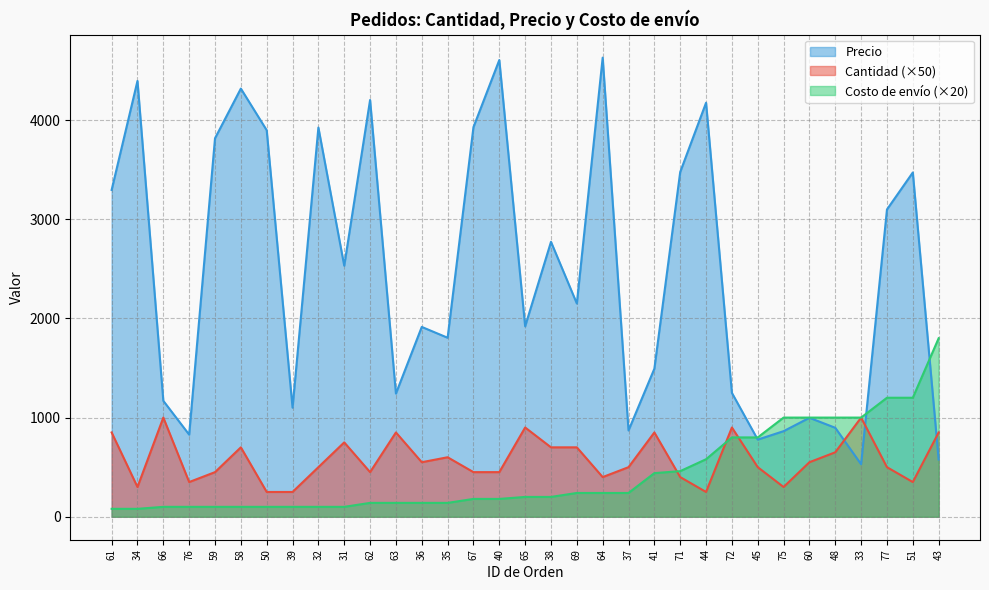

How many distinct data groups are displayed?

3